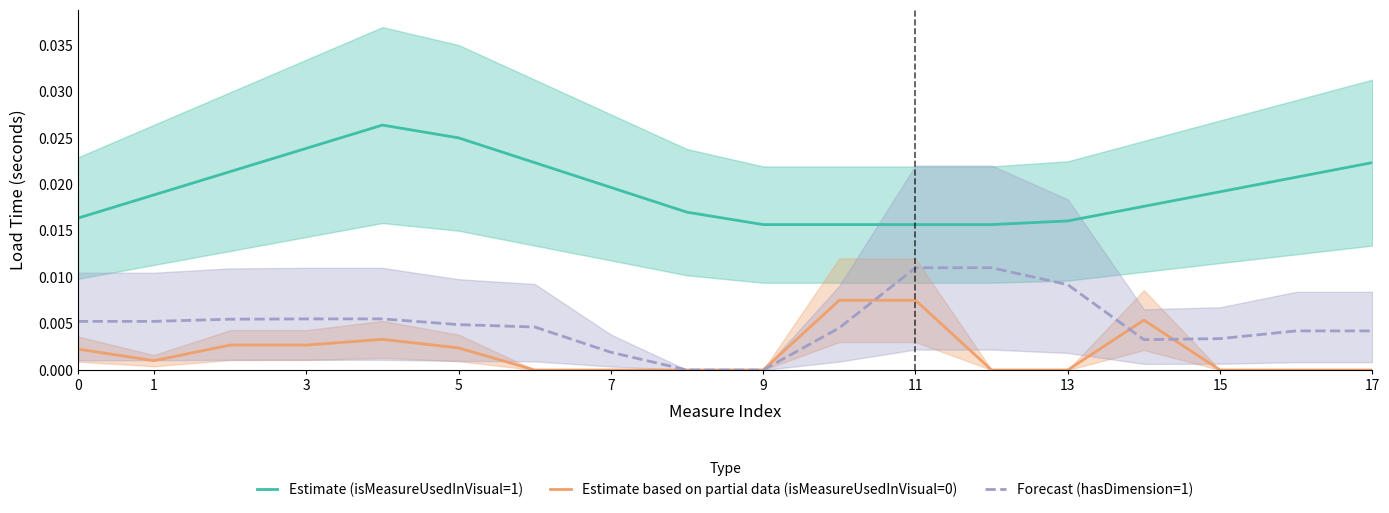

What is the sum of all Forecast (hasDimension=1) values?

0.1